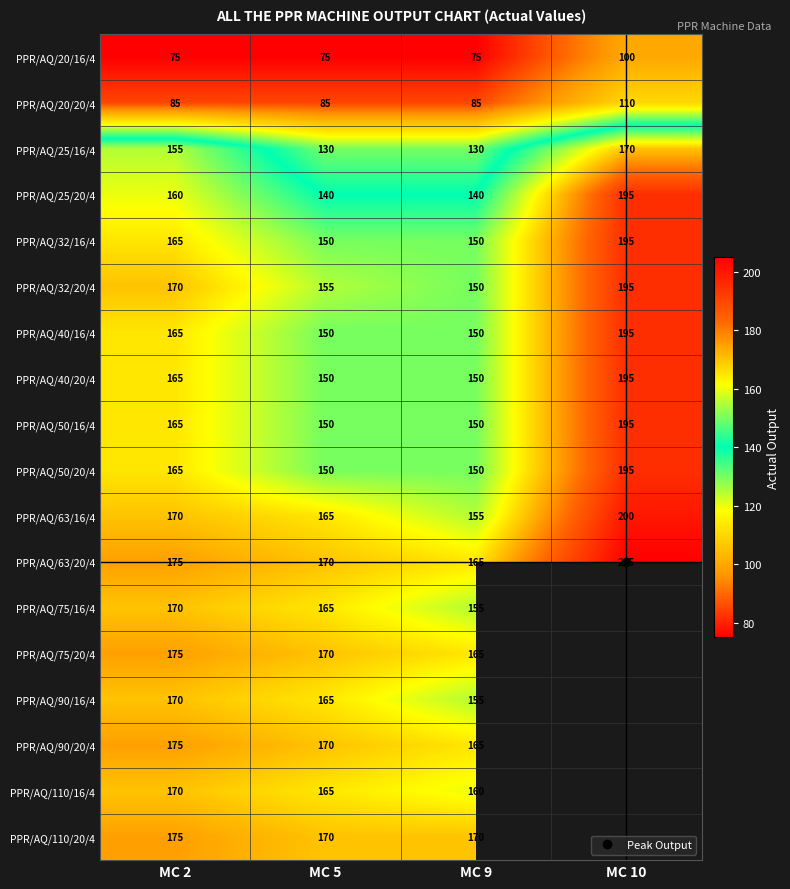

Which has a higher value, MC 5 or MC 2?

MC 5